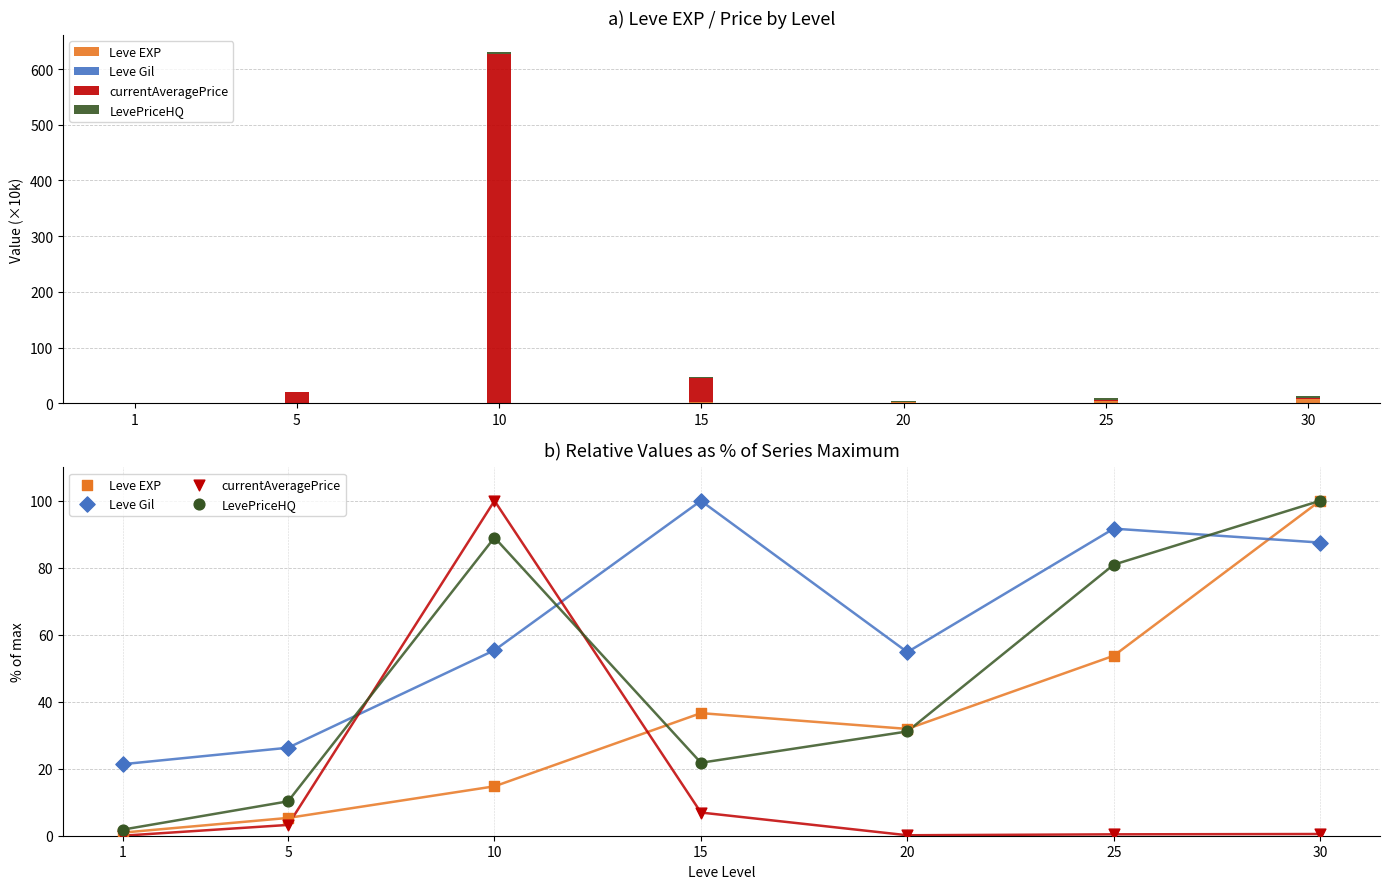

Which series reaches the maximum Y coordinate?

Leve EXP